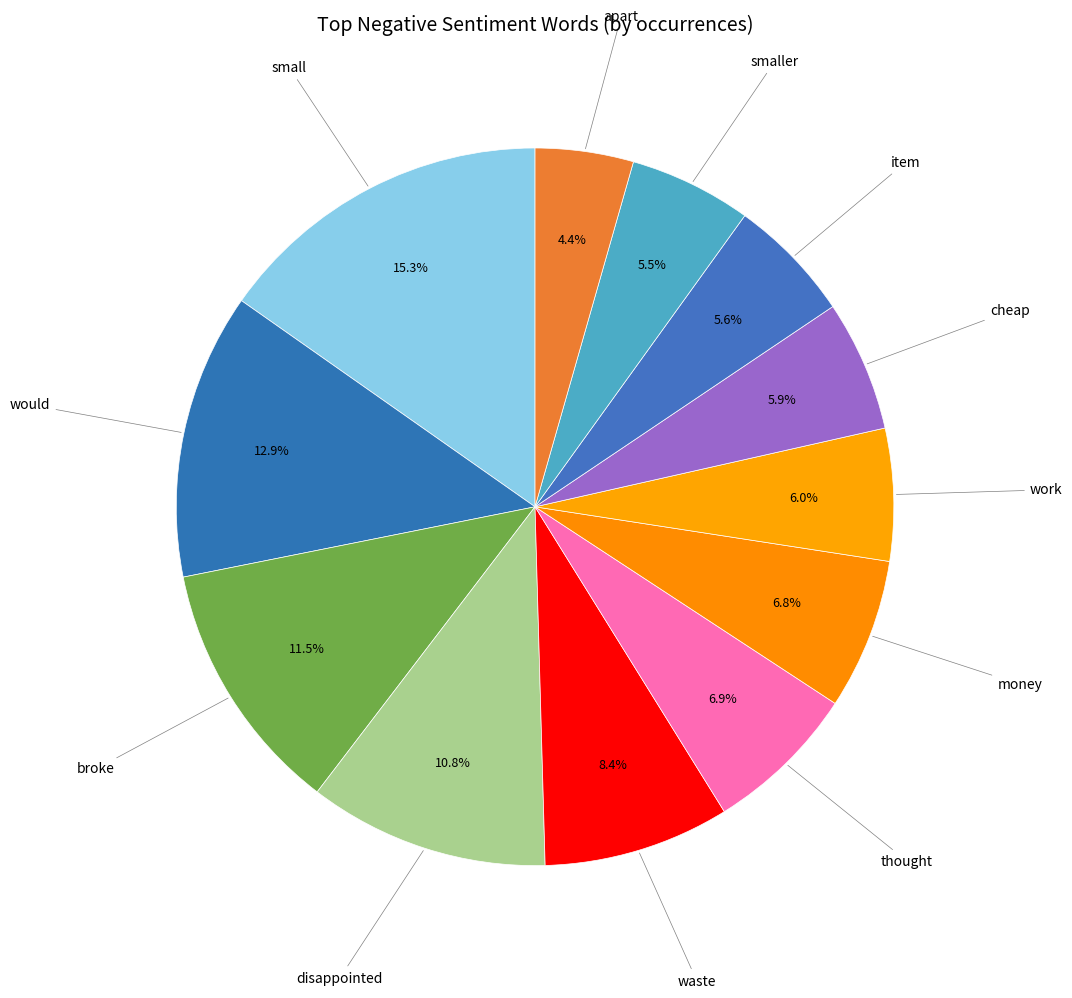

Rank the categories by value from lowest to highest.

apart, smaller, item, cheap, work, money, thought, waste, disappointed, broke, would, small